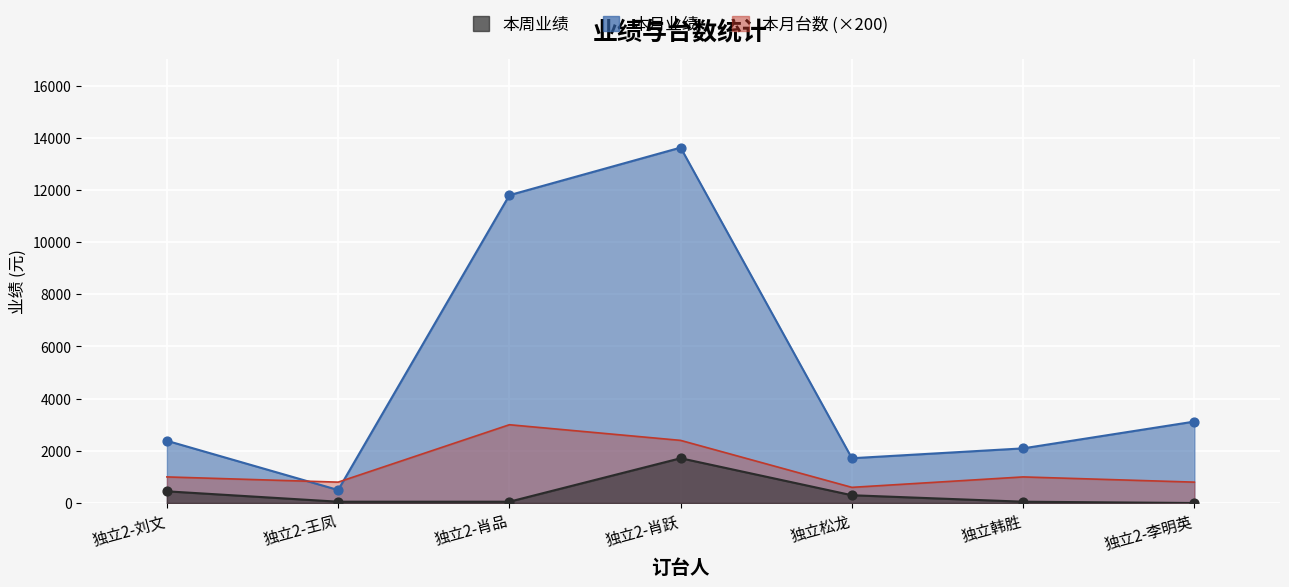

Which series reaches the maximum Y coordinate?

本月业绩